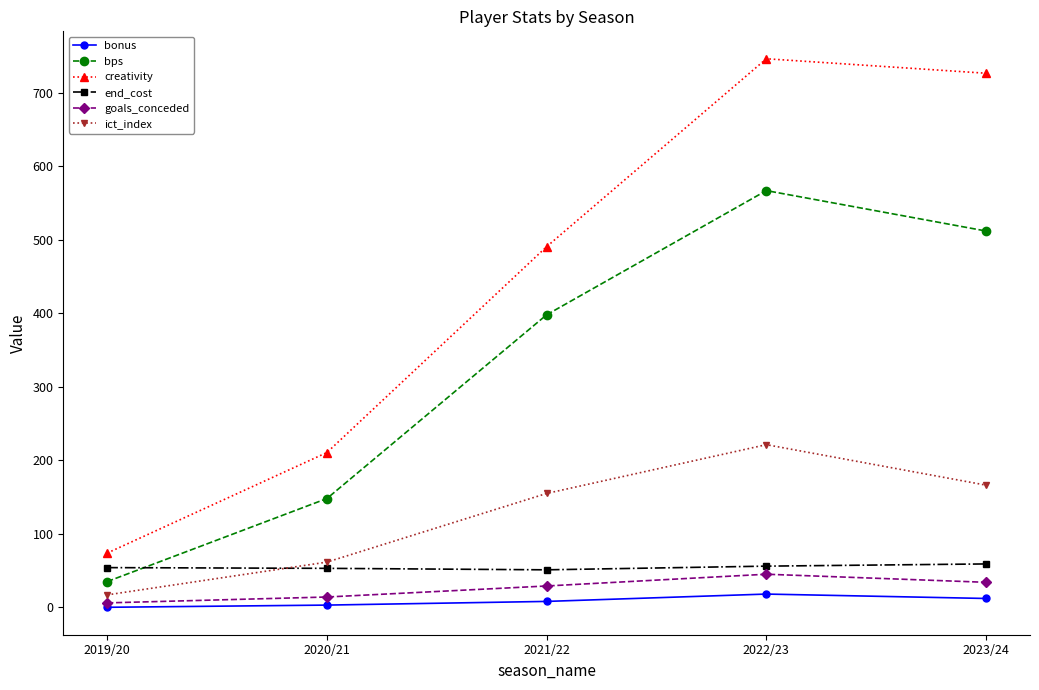

Between 2019/20 and 2022/23, which series saw the biggest shift?

creativity